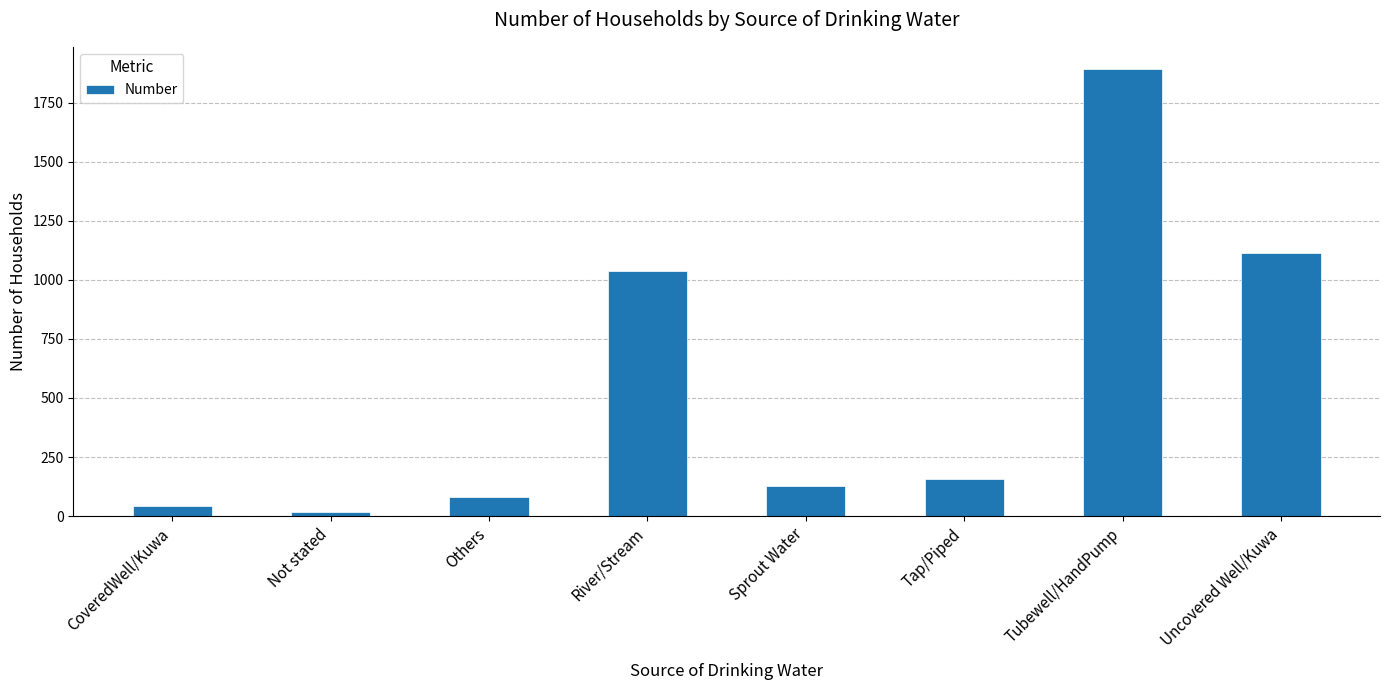

What is the ratio of the value at CoveredWell/Kuwa to the value at Tap/Piped?

0.3